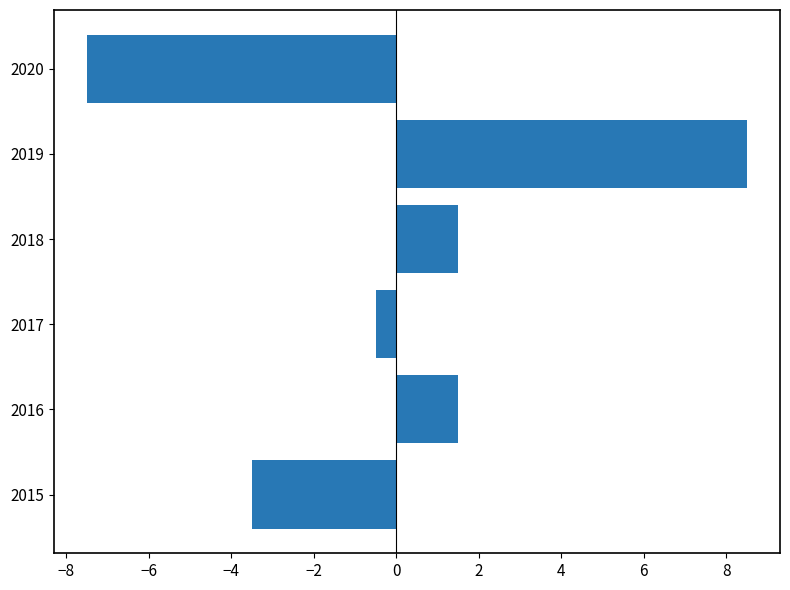

Where is the data nearest to the value 0?

2017